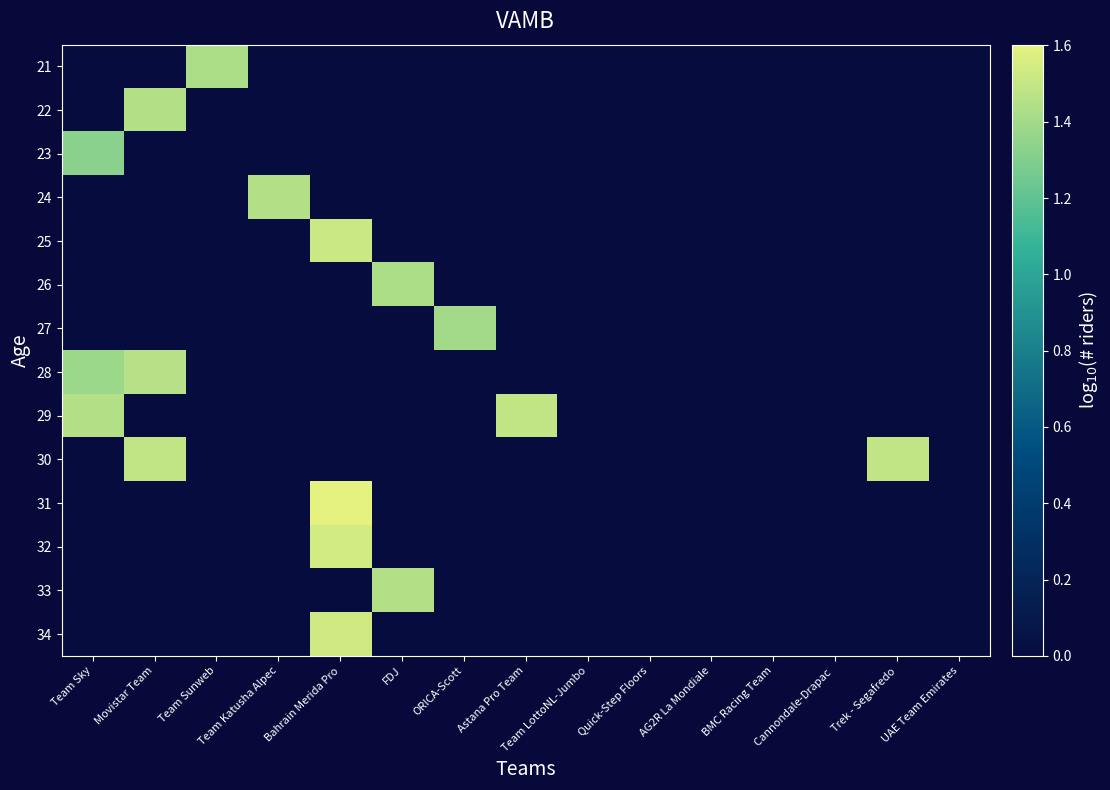

Between FDJ and Team Katusha Alpec, which is larger?

FDJ